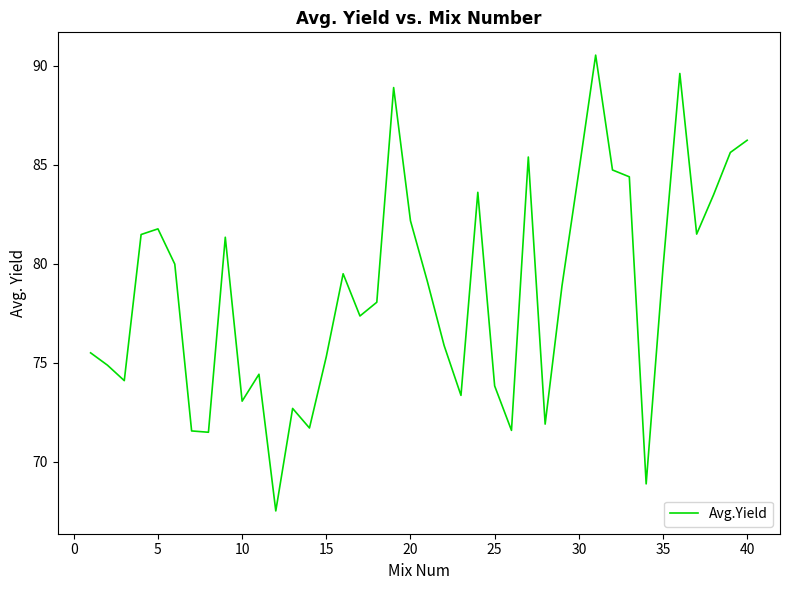

What is the difference between the maximum and minimum values?

23.0